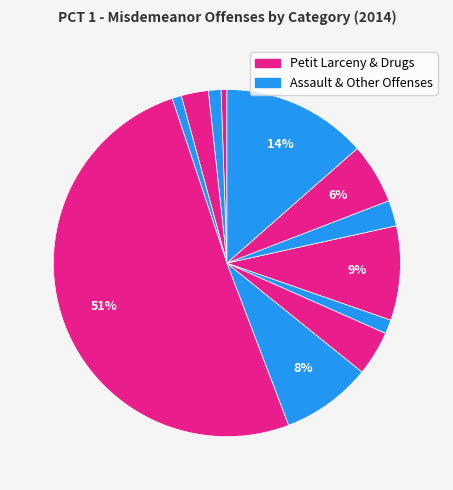

To the nearest percent, what is the average slice percentage?

8%